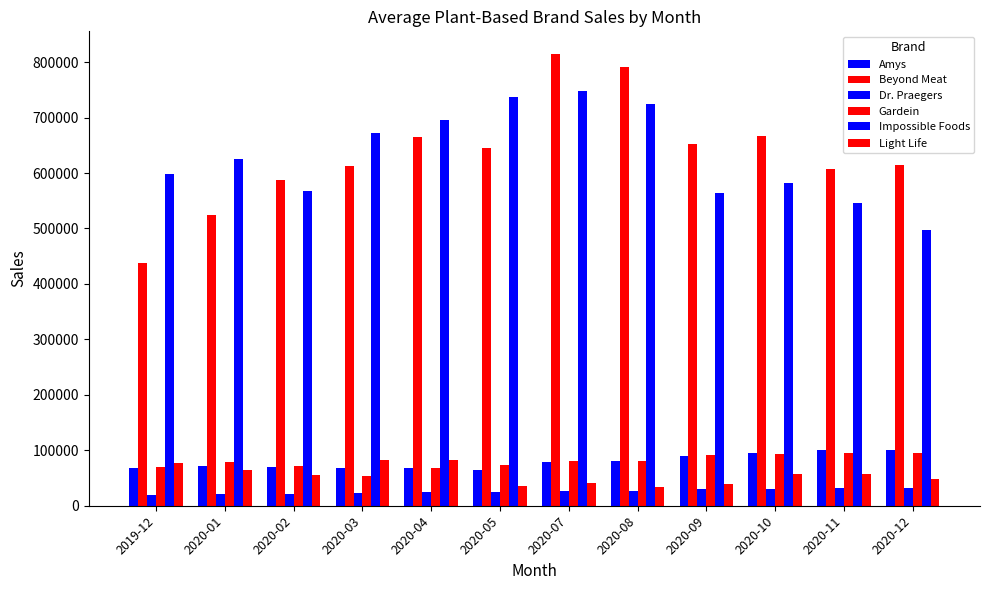

Does the chart contain any negative values?

No